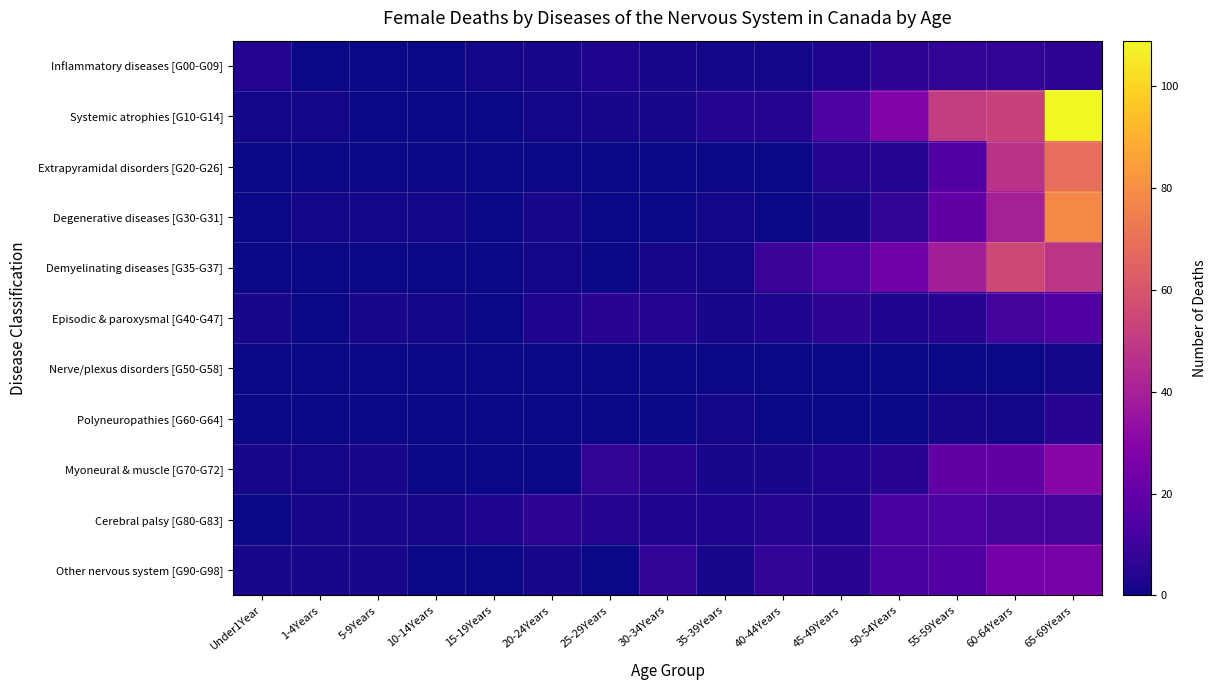

Reading right to left, transcribe all the data shown in this chart.

Inflammatory diseases [G00-G09]: 65-69Years=6	60-64Years=7	55-59Years=7	50-54Years=6	45-49Years=3	40-44Years=1	35-39Years=1	30-34Years=2	25-29Years=3	20-24Years=2	15-19Years=1	10-14Years=0	5-9Years=0	1-4Years=0	Under1Year=4
Systemic atrophies [G10-G14]: 65-69Years=109	60-64Years=53	55-59Years=51	50-54Years=28	45-49Years=14	40-44Years=4	35-39Years=4	30-34Years=2	25-29Years=2	20-24Years=1	15-19Years=0	10-14Years=0	5-9Years=0	1-4Years=1	Under1Year=1
Extrapyramidal disorders [G20-G26]: 65-69Years=69	60-64Years=47	55-59Years=15	50-54Years=4	45-49Years=4	40-44Years=0	35-39Years=0	30-34Years=0	25-29Years=0	20-24Years=0	15-19Years=0	10-14Years=0	5-9Years=0	1-4Years=0	Under1Year=0
Degenerative diseases [G30-G31]: 65-69Years=78	60-64Years=40	55-59Years=20	50-54Years=7	45-49Years=2	40-44Years=0	35-39Years=1	30-34Years=0	25-29Years=0	20-24Years=2	15-19Years=0	10-14Years=1	5-9Years=1	1-4Years=1	Under1Year=0
Demyelinating diseases [G35-G37]: 65-69Years=48	60-64Years=55	55-59Years=39	50-54Years=23	45-49Years=14	40-44Years=9	35-39Years=1	30-34Years=2	25-29Years=0	20-24Years=1	15-19Years=0	10-14Years=0	5-9Years=0	1-4Years=0	Under1Year=0
Episodic & paroxysmal [G40-G47]: 65-69Years=15	60-64Years=12	55-59Years=5	50-54Years=3	45-49Years=6	40-44Years=3	35-39Years=2	30-34Years=4	25-29Years=5	20-24Years=3	15-19Years=0	10-14Years=1	5-9Years=2	1-4Years=0	Under1Year=2
Nerve/plexus disorders [G50-G58]: 65-69Years=1	60-64Years=0	55-59Years=0	50-54Years=0	45-49Years=0	40-44Years=0	35-39Years=0	30-34Years=0	25-29Years=0	20-24Years=0	15-19Years=0	10-14Years=0	5-9Years=0	1-4Years=0	Under1Year=0
Polyneuropathies [G60-G64]: 65-69Years=5	60-64Years=1	55-59Years=2	50-54Years=0	45-49Years=0	40-44Years=0	35-39Years=1	30-34Years=0	25-29Years=0	20-24Years=0	15-19Years=0	10-14Years=0	5-9Years=0	1-4Years=0	Under1Year=0
Myoneural & muscle [G70-G72]: 65-69Years=30	60-64Years=20	55-59Years=20	50-54Years=5	45-49Years=3	40-44Years=2	35-39Years=2	30-34Years=5	25-29Years=7	20-24Years=0	15-19Years=0	10-14Years=0	5-9Years=2	1-4Years=1	Under1Year=2
Cerebral palsy [G80-G83]: 65-69Years=12	60-64Years=12	55-59Years=14	50-54Years=13	45-49Years=3	40-44Years=4	35-39Years=3	30-34Years=3	25-29Years=4	20-24Years=6	15-19Years=3	10-14Years=2	5-9Years=2	1-4Years=2	Under1Year=0
Other nervous system [G90-G98]: 65-69Years=26	60-64Years=25	55-59Years=15	50-54Years=13	45-49Years=5	40-44Years=8	35-39Years=2	30-34Years=8	25-29Years=0	20-24Years=2	15-19Years=0	10-14Years=0	5-9Years=2	1-4Years=2	Under1Year=2